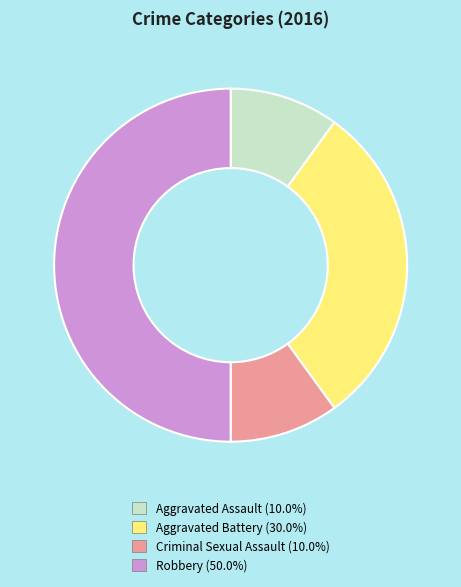

Is it true that Aggravated Battery is 30% of the pie?

True